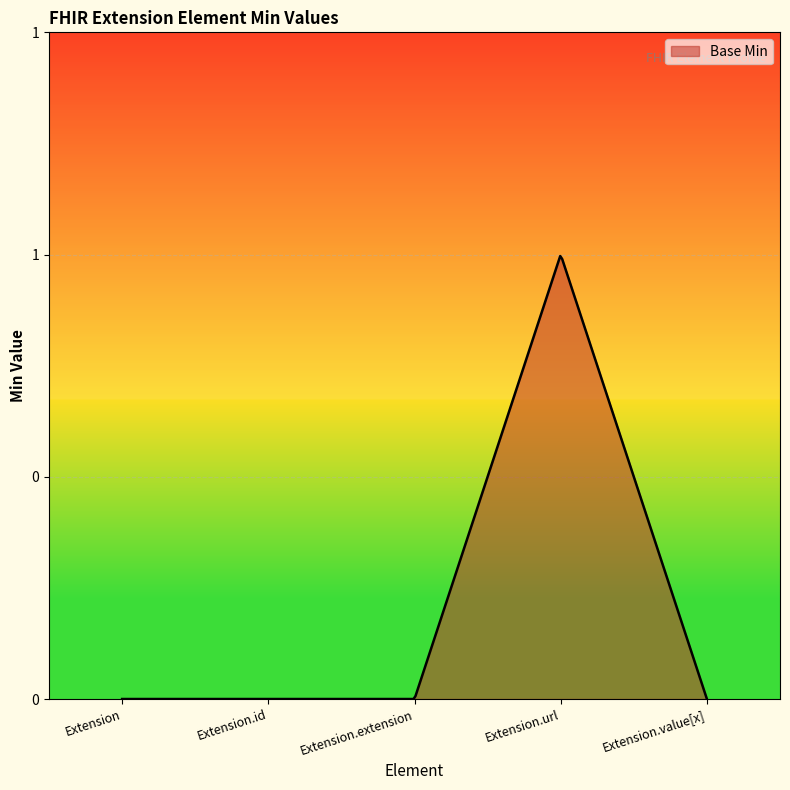

List the labels in order of value, smallest first.

Extension, Extension.id, Extension.extension, Extension.value[x], Extension.url